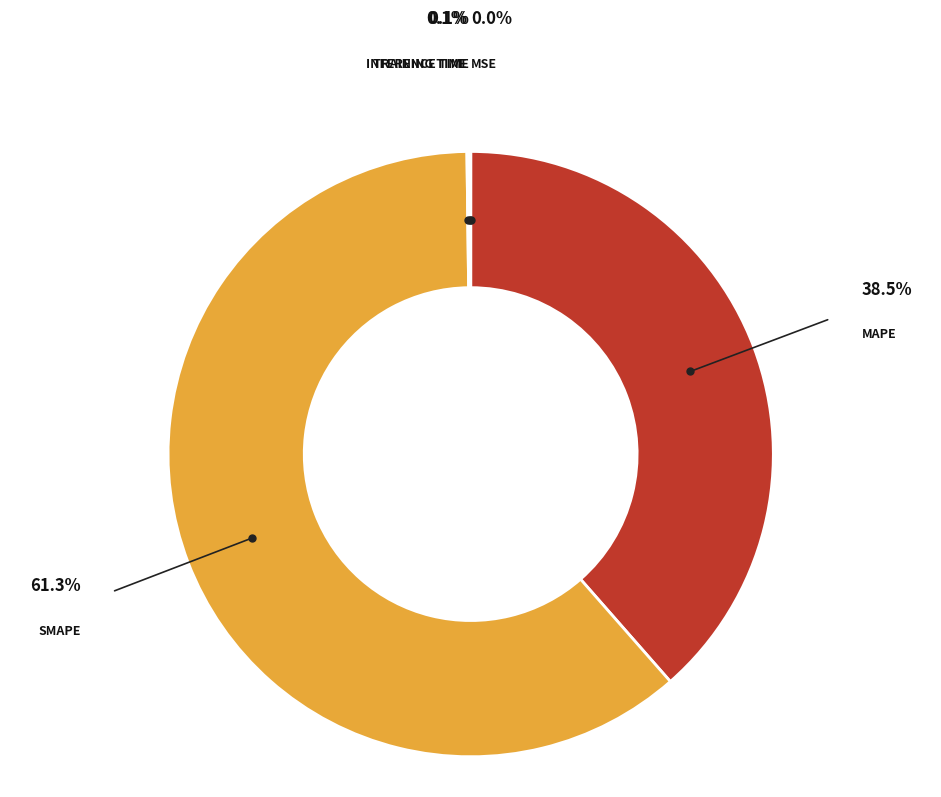

Does any single category account for the majority?

Yes